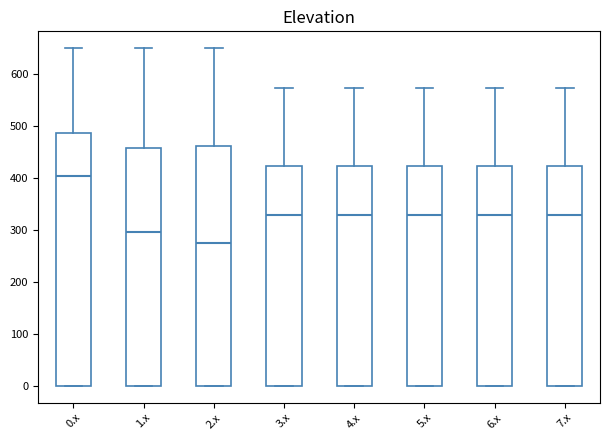

Which box has the lowest median line?

2.x